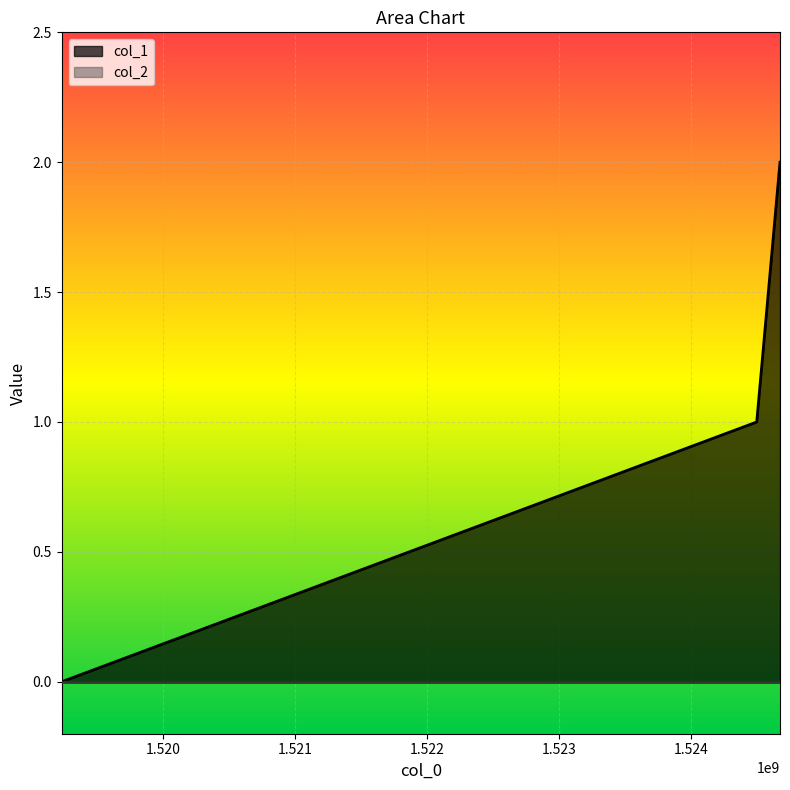

Rank the categories by value from lowest to highest.

1519230240, 1524499420, 1524675816